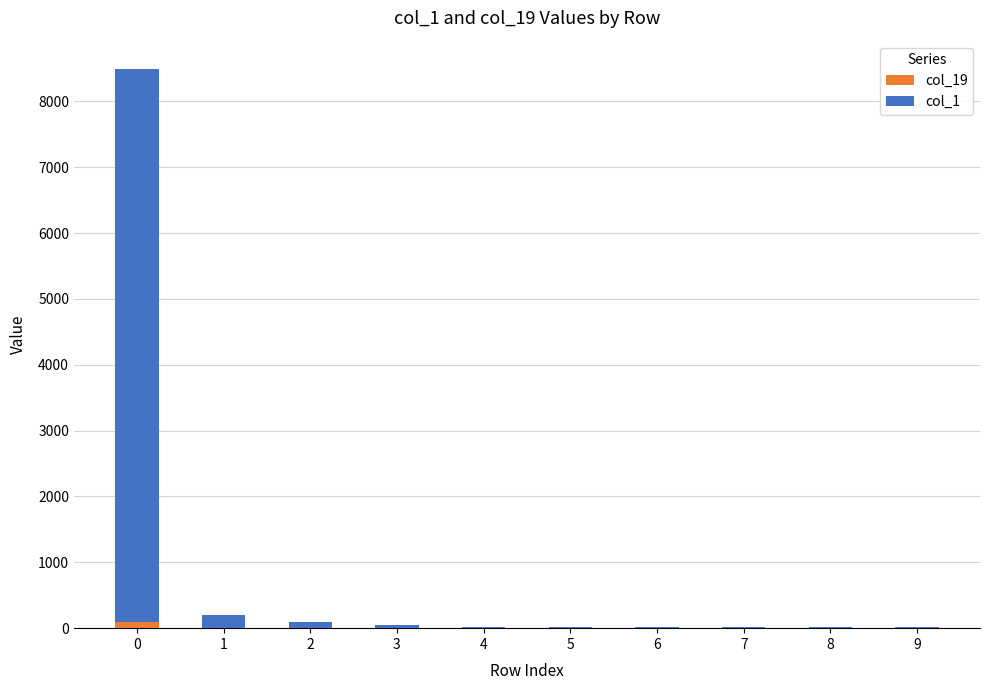

How many categories are shown in the chart?

10